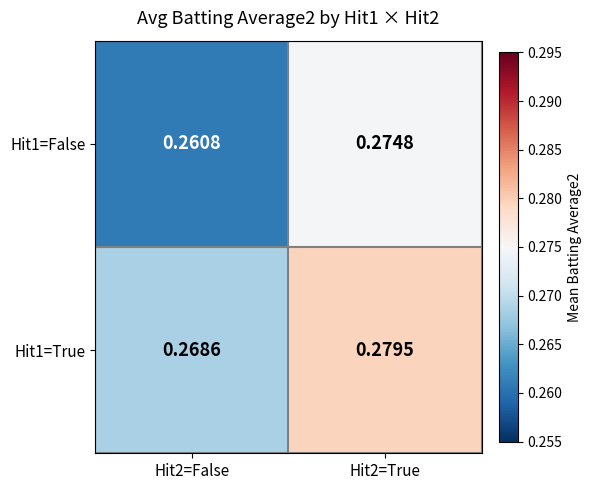

Is the value of Hit1=True at Hit2=True greater than the value of Hit1=False at Hit2=False?

Yes